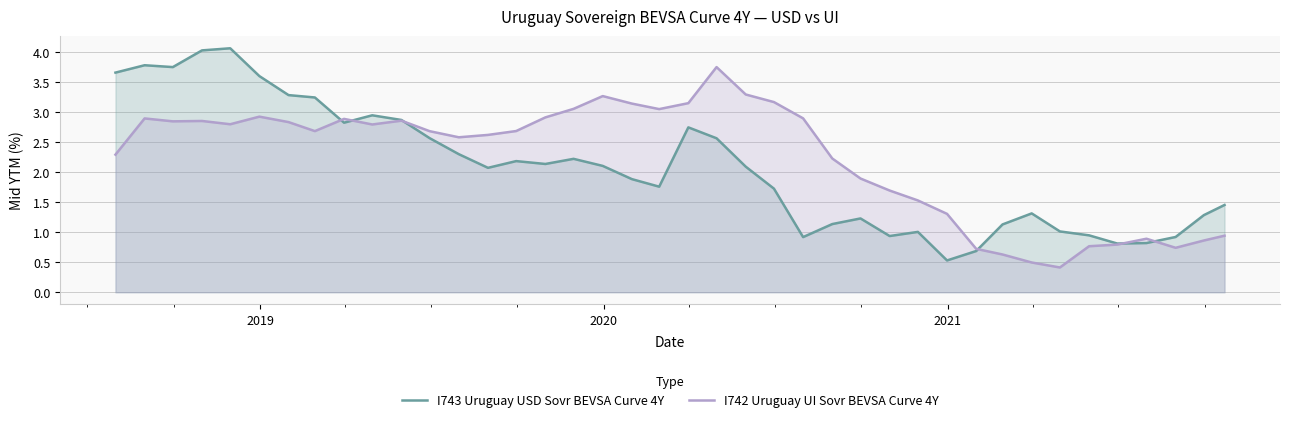

What is the sum of all I742 Uruguay UI Sovr BEVSA Curve 4Y values?

88.9